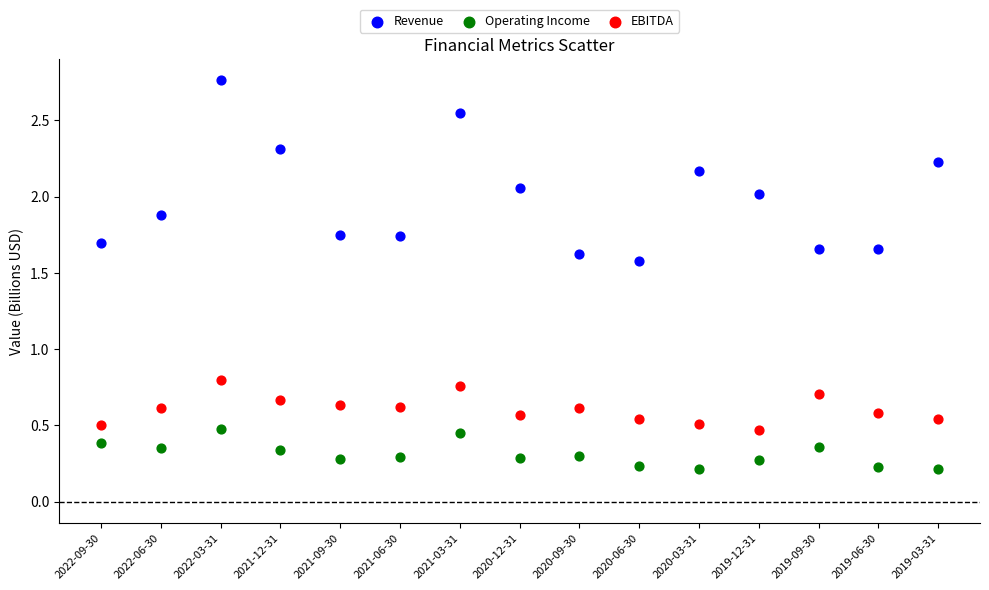

Across all data points, what is the range of Y values (max minus min)?

2.6